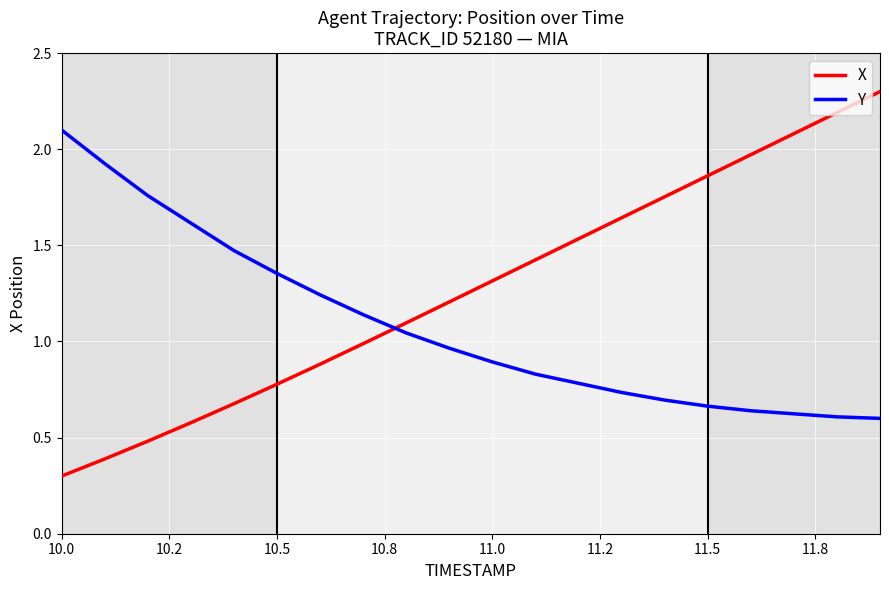

True or false: Y has more than 2 interior local peaks.

False